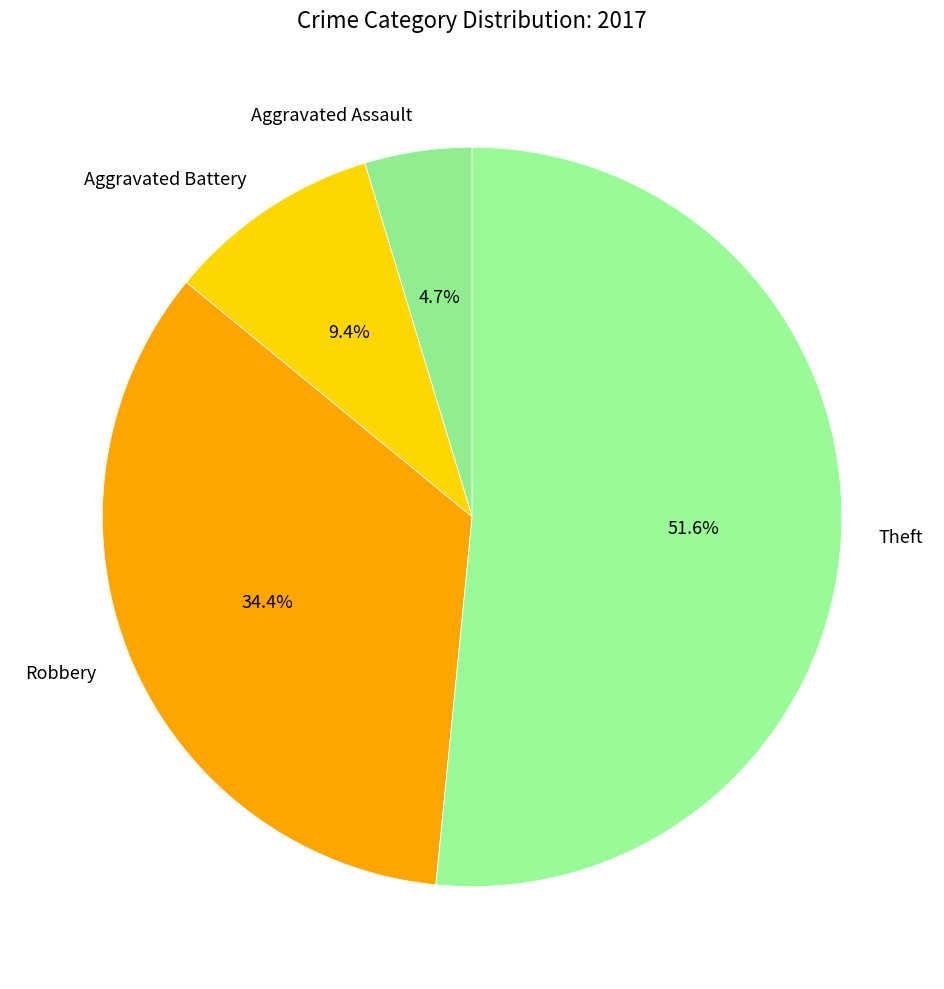

To the nearest percent, what portion does Theft represent?

52%